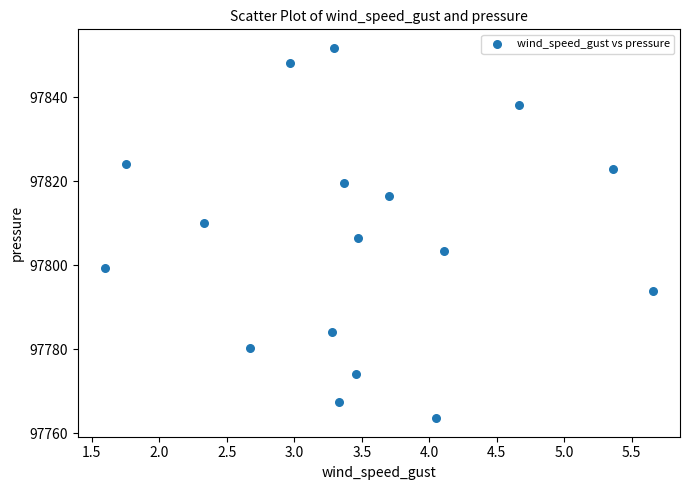

What is the range of Y values (max minus min)?

88.2